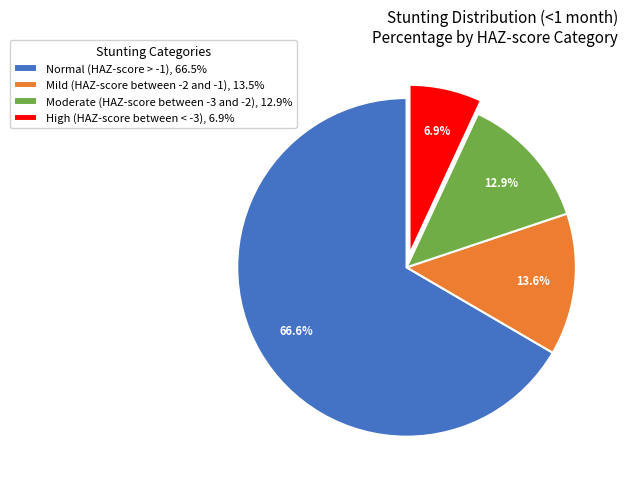

Rank the categories by value from highest to lowest.

Normal (HAZ-score > -1), Mild (HAZ-score between -2 and -1), Moderate (HAZ-score between -3 and -2), High (HAZ-score between < -3)